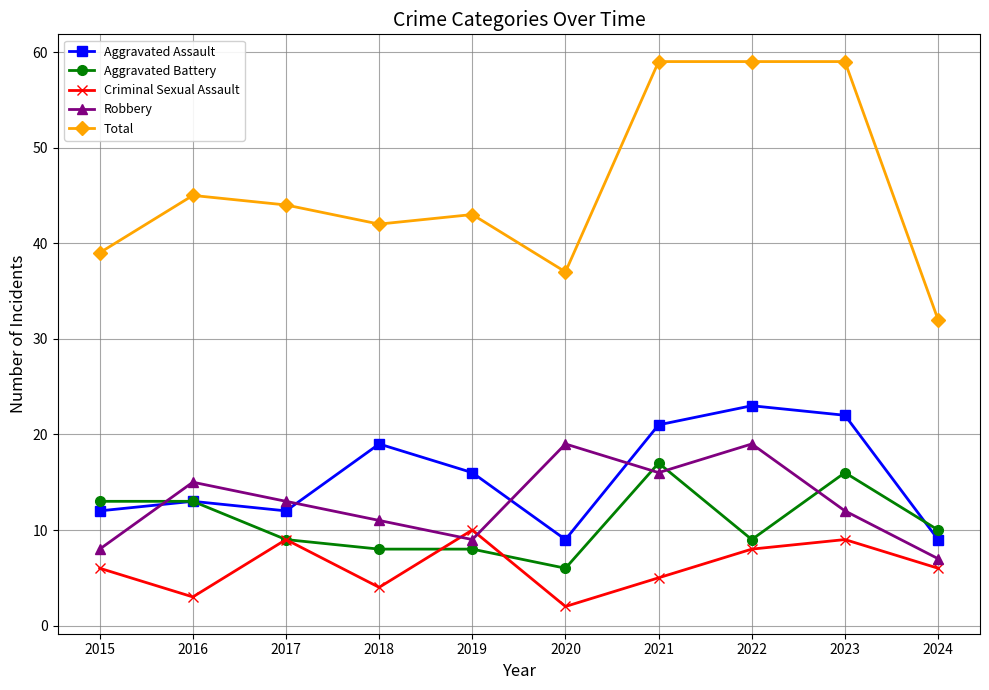

Where is the first local minimum for Robbery?

2019